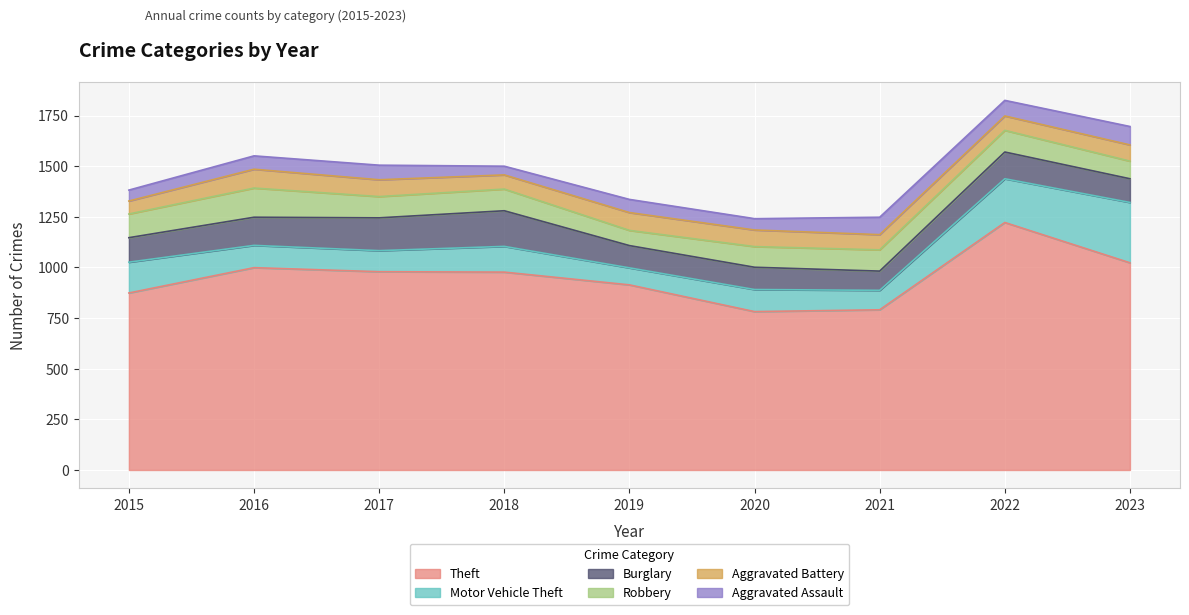

Reading left to right, list all the values displayed in this chart.

Theft: 874	999	979	977	914	782	791	1222	1023
Motor Vehicle Theft: 152	110	104	127	84	109	96	216	298
Burglary: 121	139	162	176	110	110	95	132	117
Robbery: 117	144	105	107	75	102	105	107	87
Aggravated Battery: 64	93	83	70	88	82	75	71	80
Aggravated Assault: 54	66	72	43	65	56	86	77	91